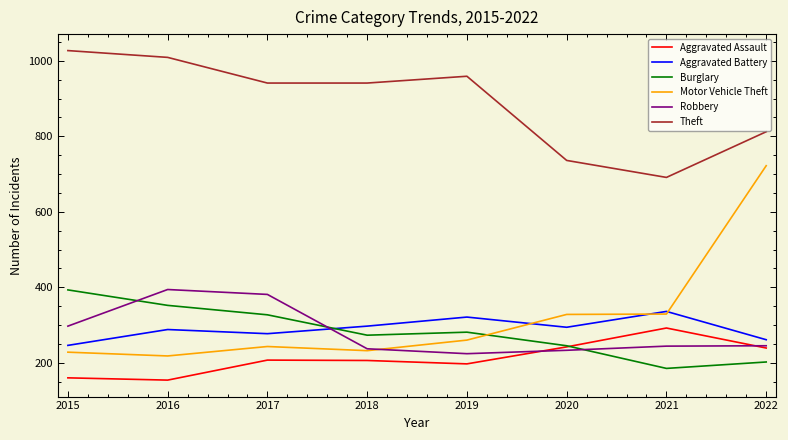

Rank the series at 2017 from highest to lowest value.

Theft, Robbery, Burglary, Aggravated Battery, Motor Vehicle Theft, Aggravated Assault